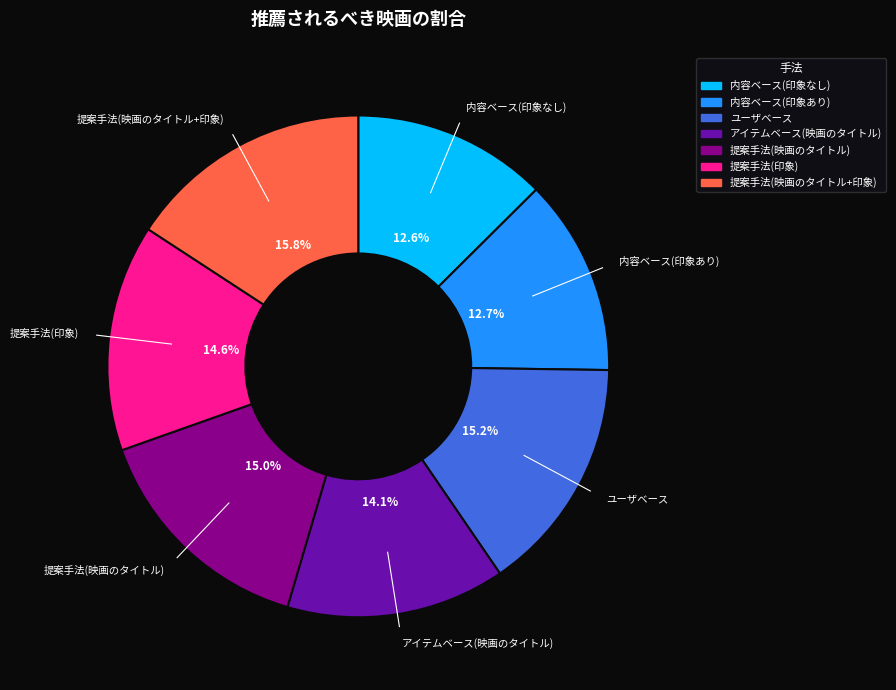

How much of the chart is everything except 内容ベース(印象なし)?

87.4%